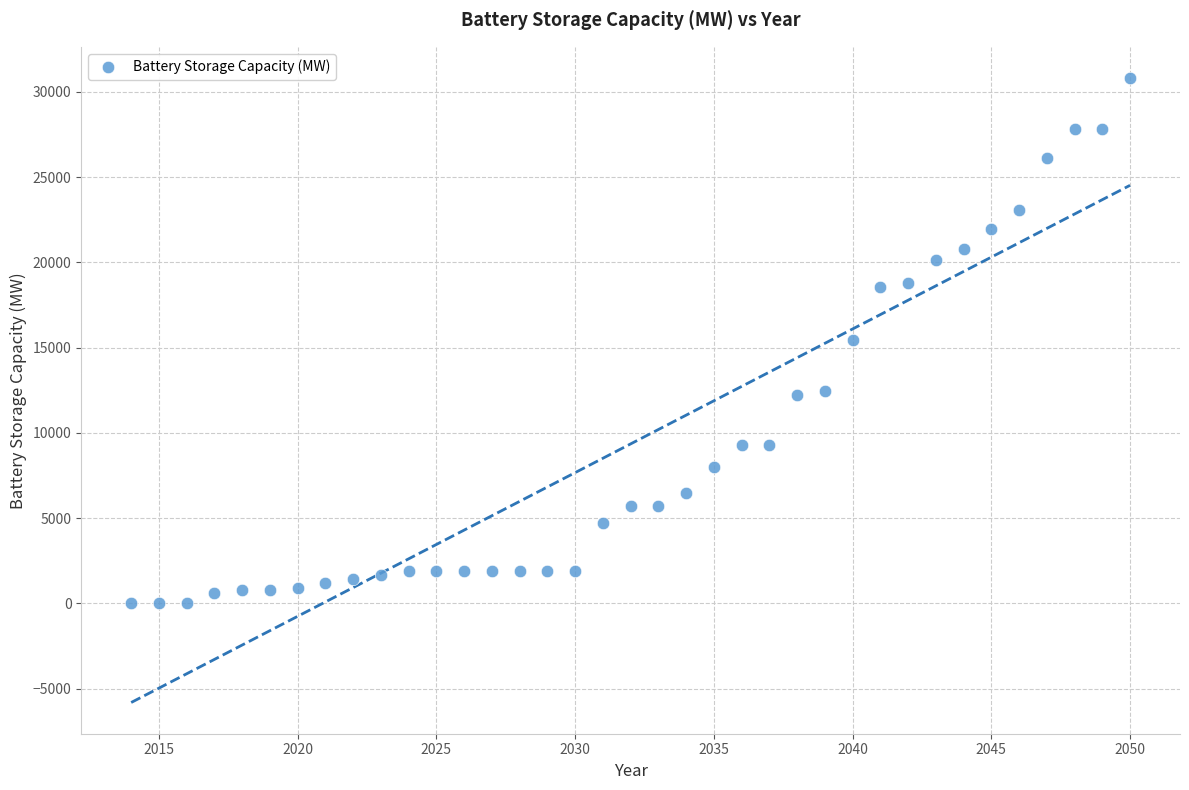

What is the range of X values (max minus min)?

36.0